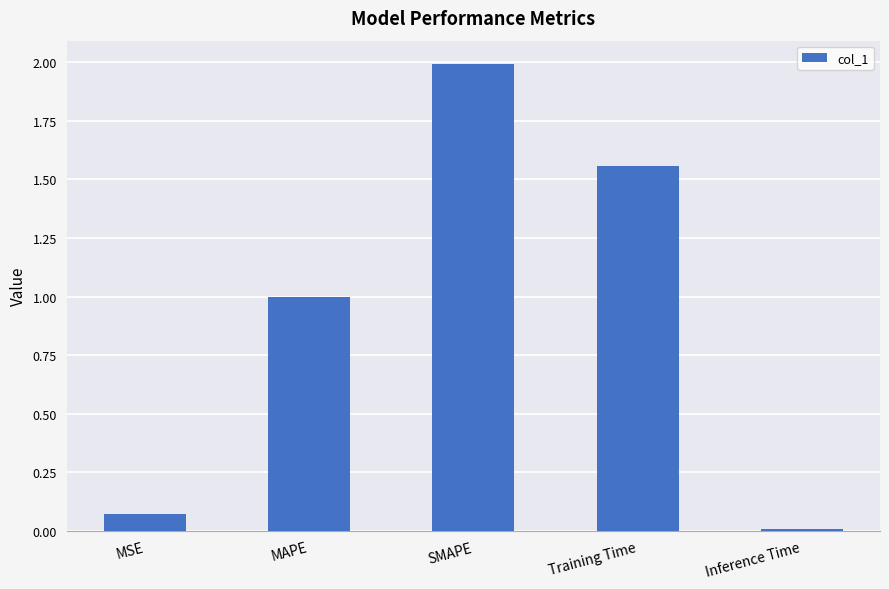

What is the label of the 2nd bar from the left?

MAPE